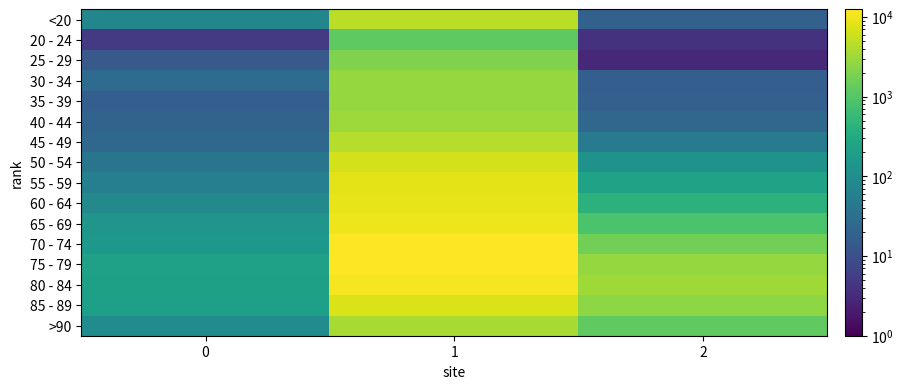

What is the total value across all series at 2?

13343